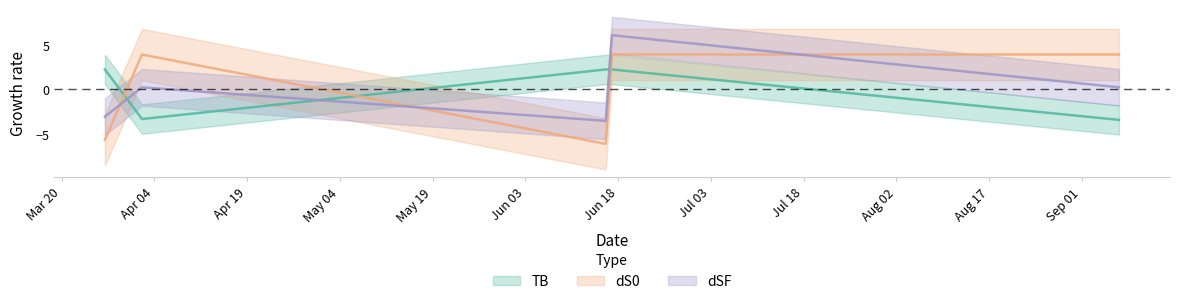

Reading left to right, extract all data points from this chart.

TB: 2.3	-3.3	2.3	2.3	-3.4
dS0: -5.7	3.9	-6.1	3.9	3.9
dSF: -3.1	0.2	-3.5	6.1	0.2